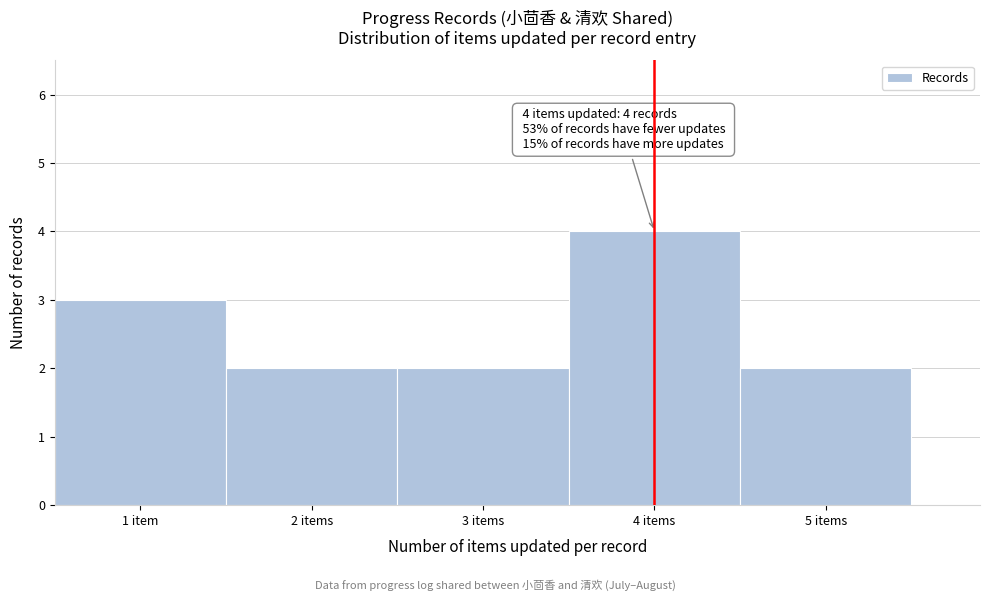

Reading left to right, what are all the values shown in this chart?

1 item=3	2 items=2	3 items=2	4 items=4	5 items=2